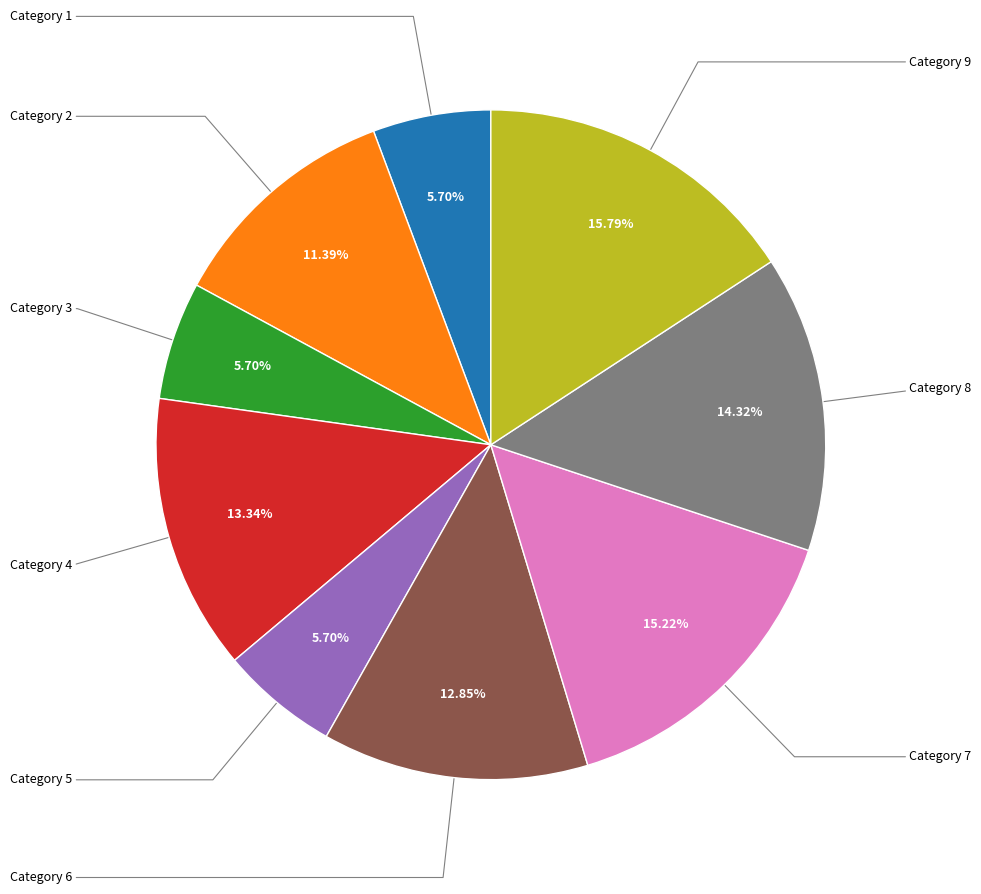

Is there any slice that represents more than half of the pie?

No